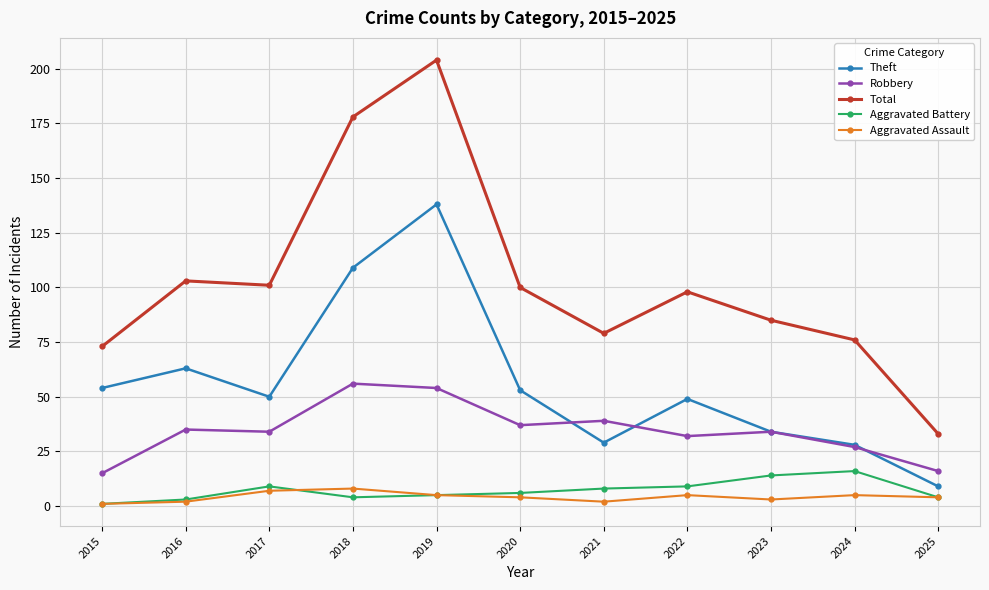

How many interior local peaks does the Theft series have?

3